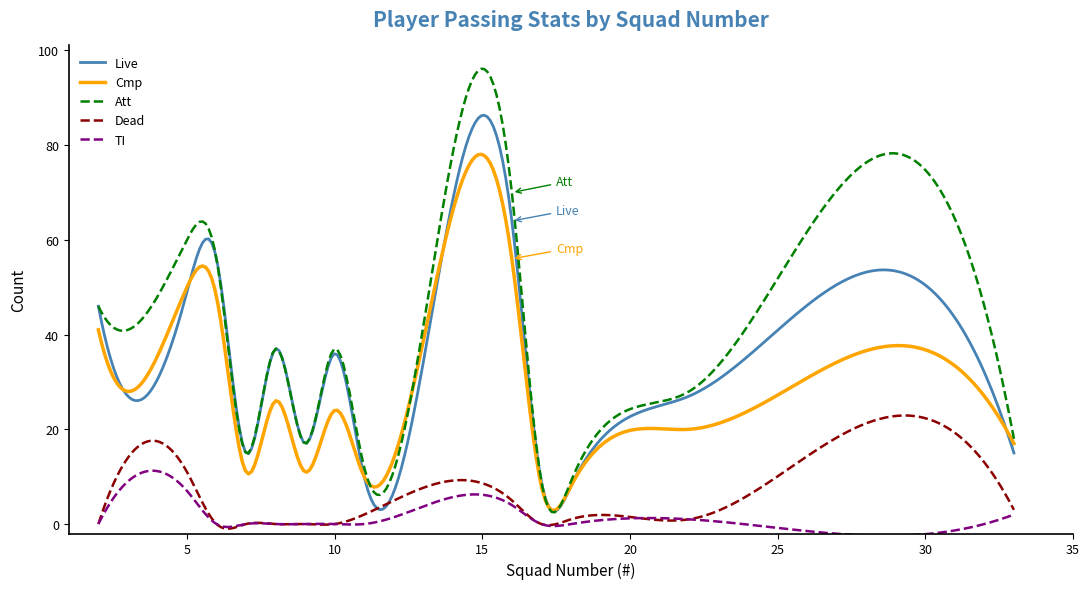

Which series has the widest spread of values?

Att